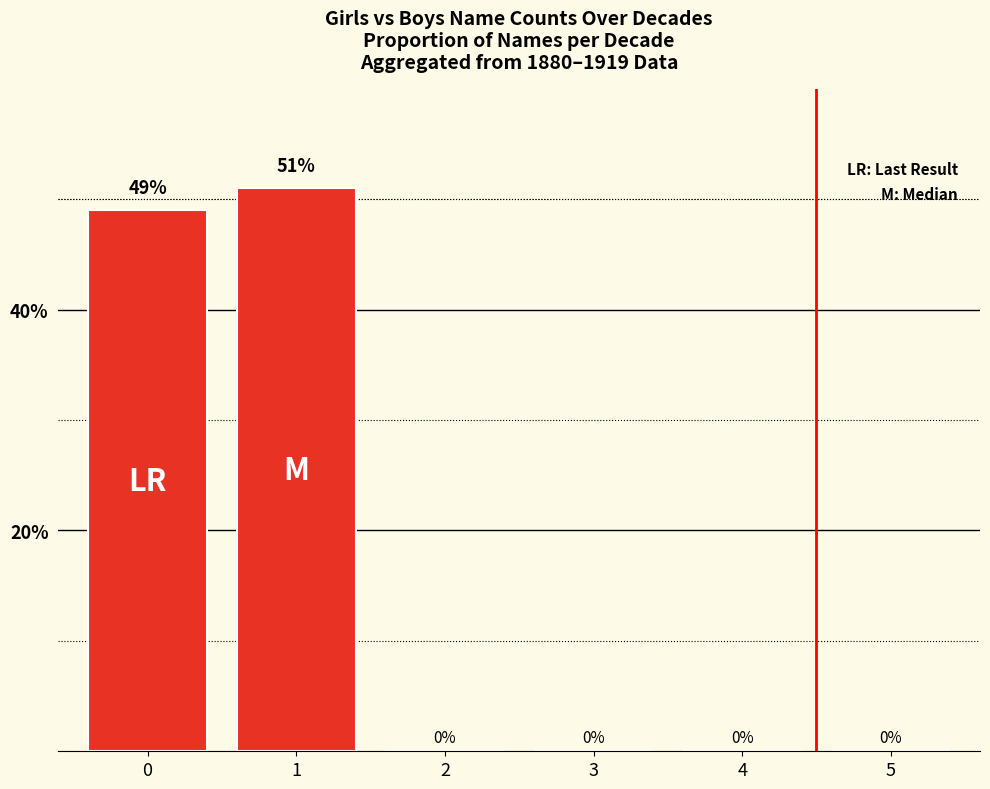

Is it true that the value at 2 is -18?

False